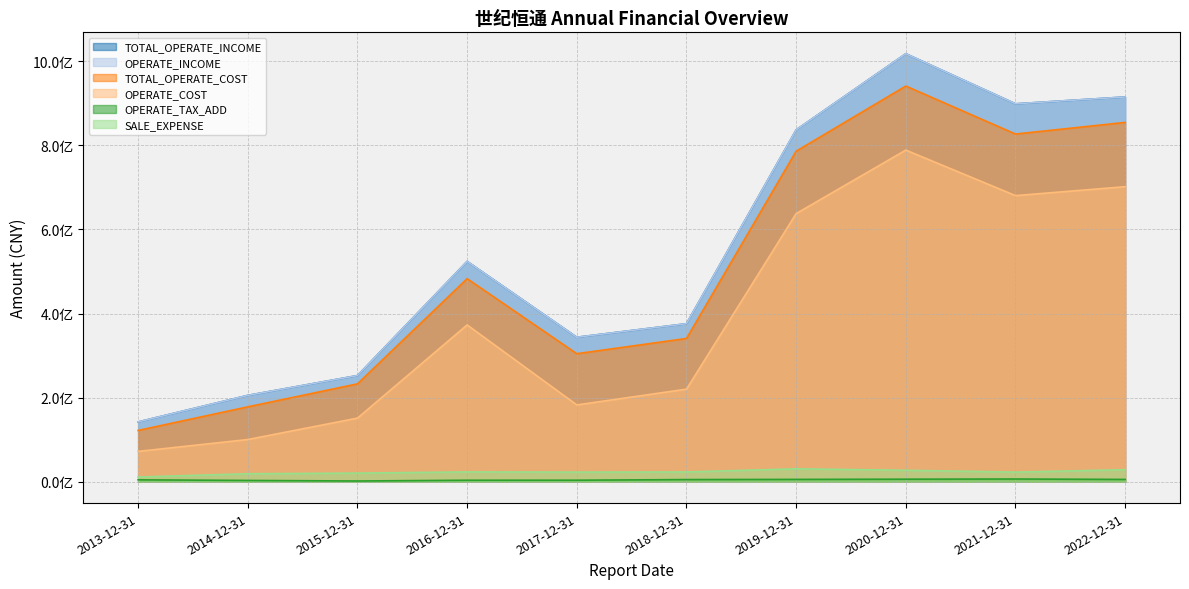

Rank the series at 2015-12-31 from lowest to highest value.

OPERATE_TAX_ADD, SALE_EXPENSE, OPERATE_COST, TOTAL_OPERATE_COST, TOTAL_OPERATE_INCOME, OPERATE_INCOME